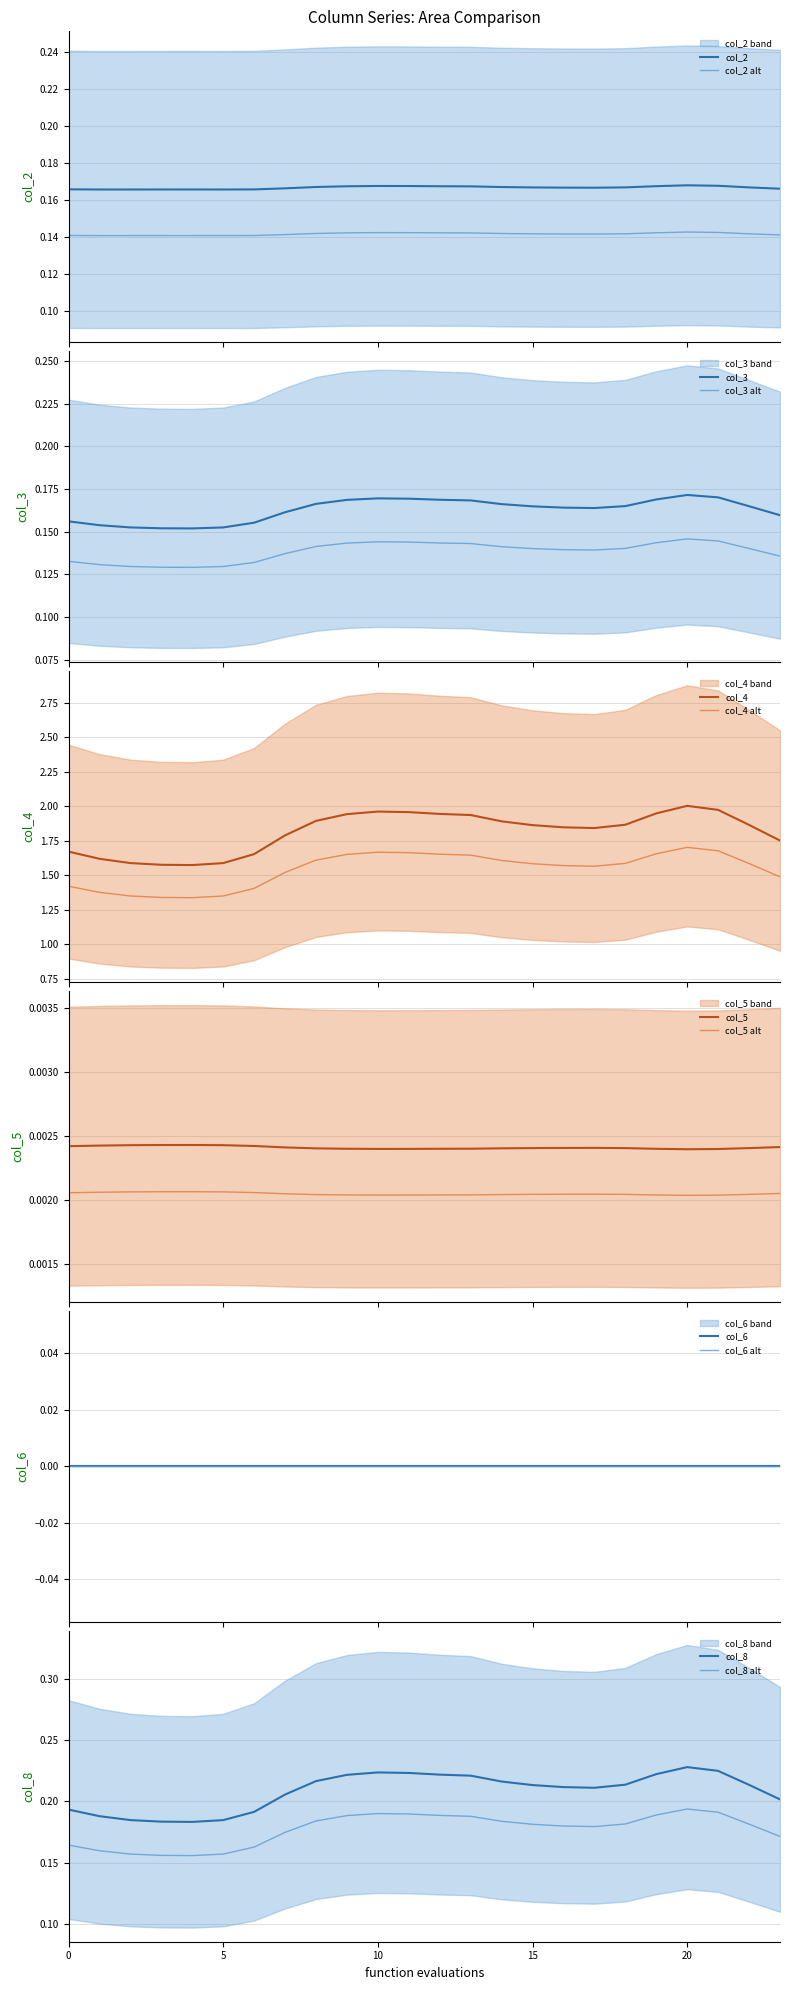

True or false: col_2 alt and col_2 cross at least once.

False